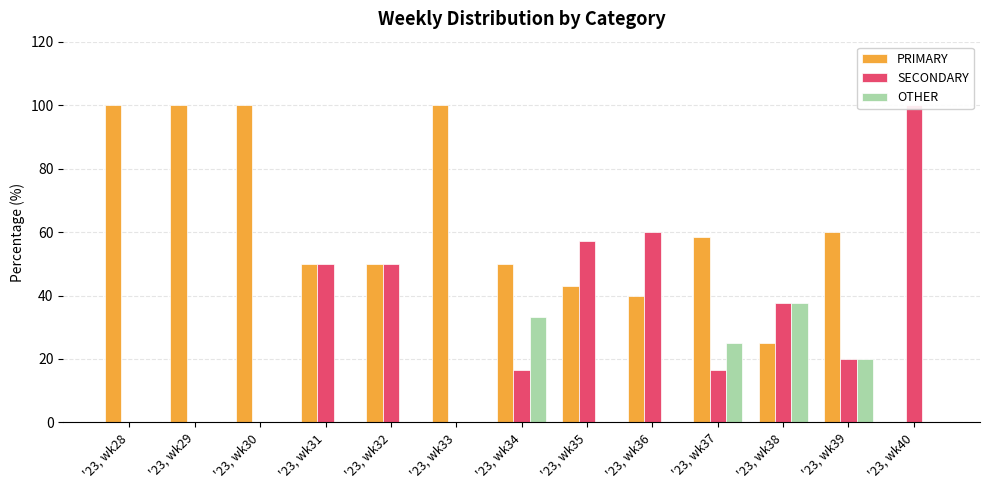

Where is PRIMARY nearest to the value 50?

'23, wk31